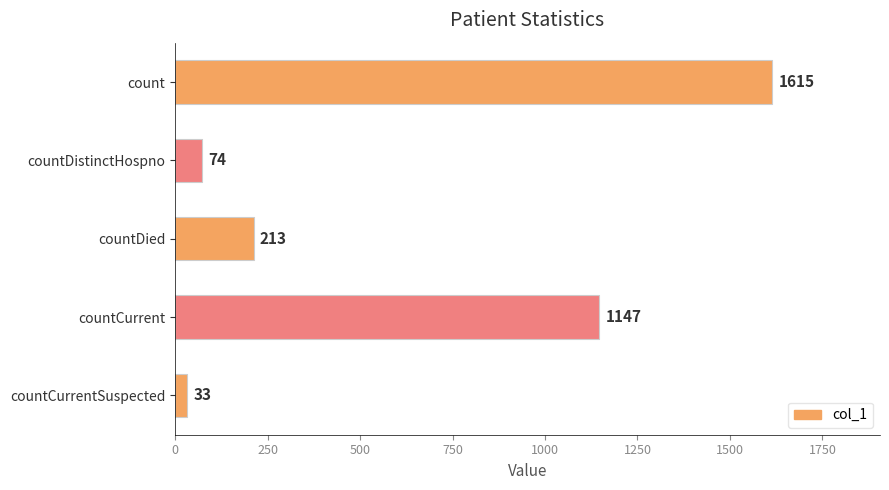

The value at countDied is 329. True or false?

False